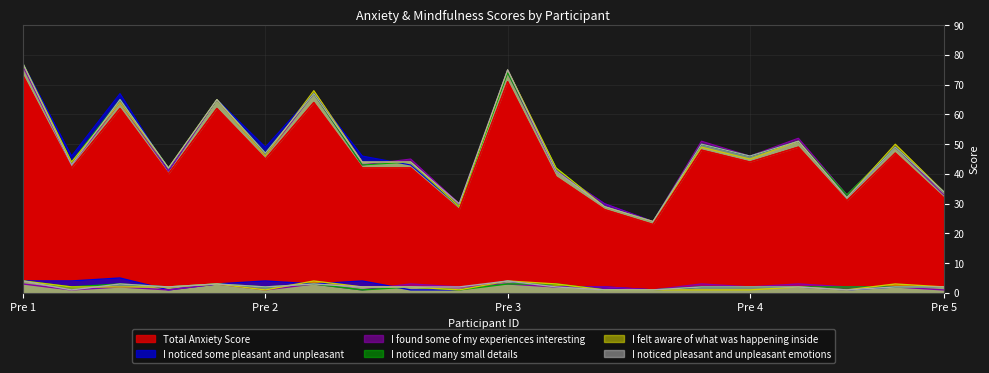

Which series has the widest spread of values?

Total Anxiety Score